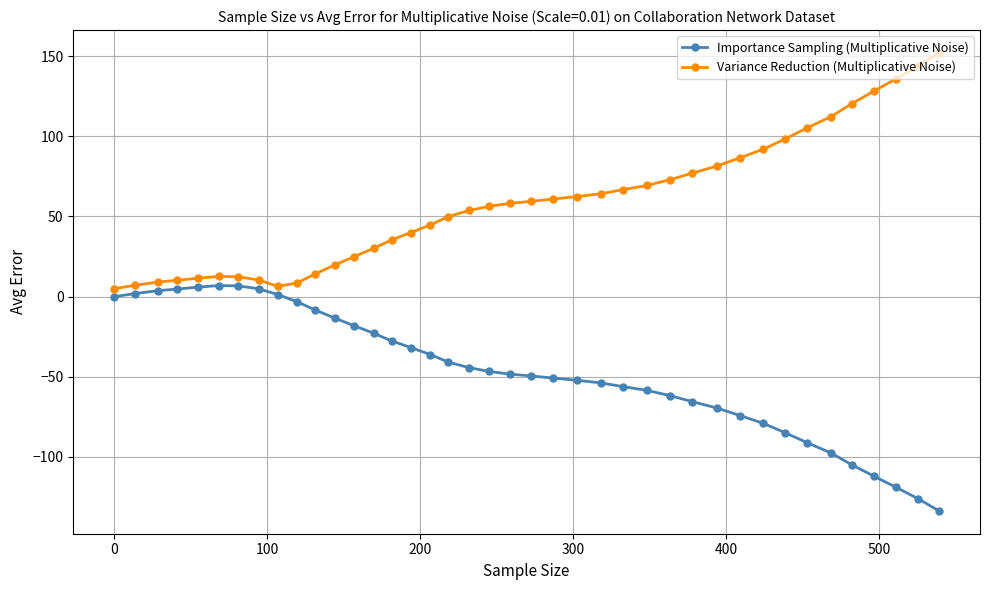

Which series has the largest total across all categories?

Variance Reduction (Multiplicative Noise)